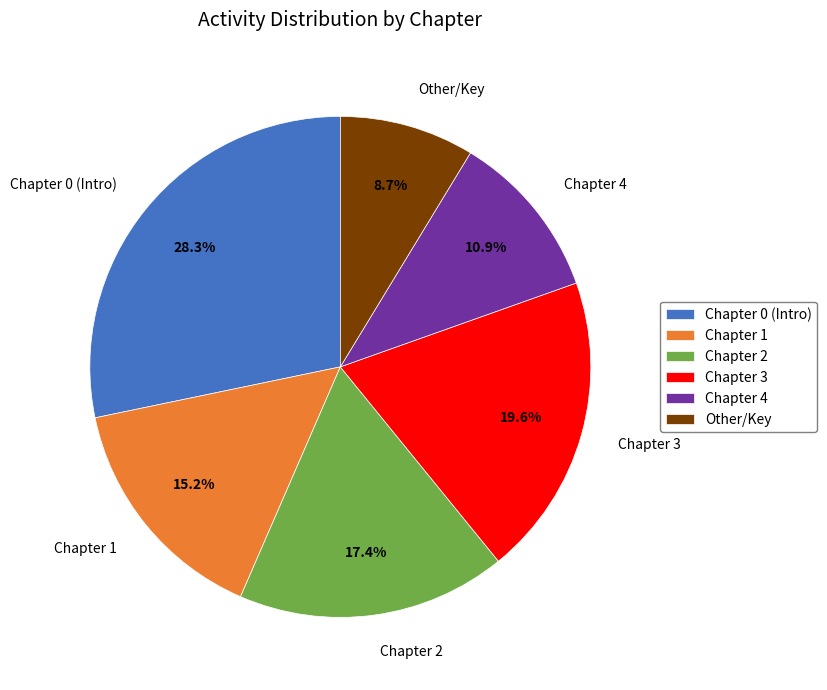

What is the ratio of the value at Chapter 4 to the value at Chapter 1?

0.7